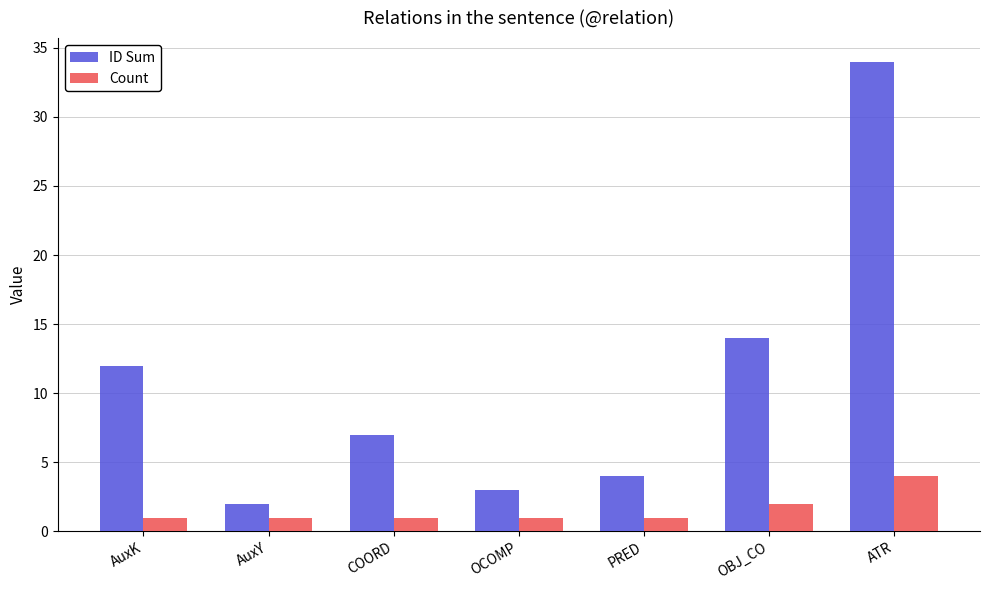

Rank the categories by ID Sum value from lowest to highest.

AuxY, OCOMP, PRED, COORD, AuxK, OBJ_CO, ATR